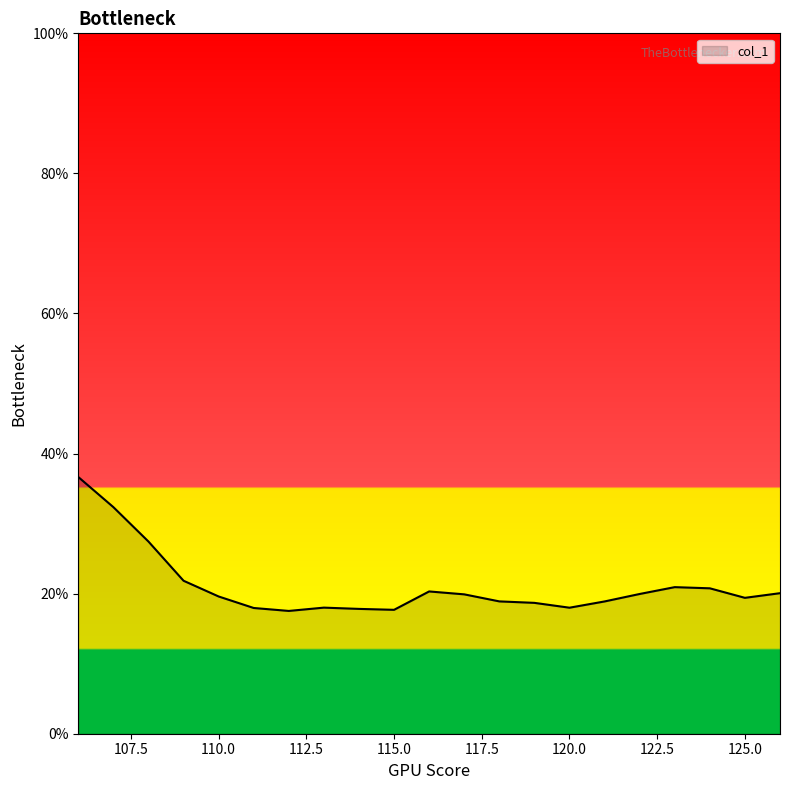

What is the smallest value displayed?

17.5